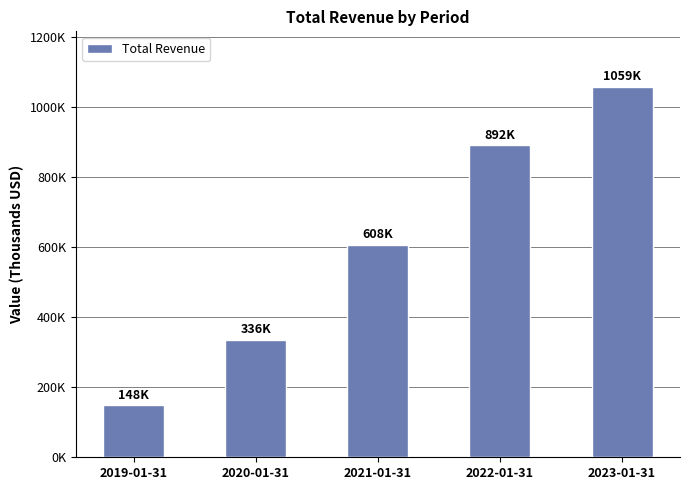

Rank the categories by value from highest to lowest.

2023-01-31, 2022-01-31, 2021-01-31, 2020-01-31, 2019-01-31